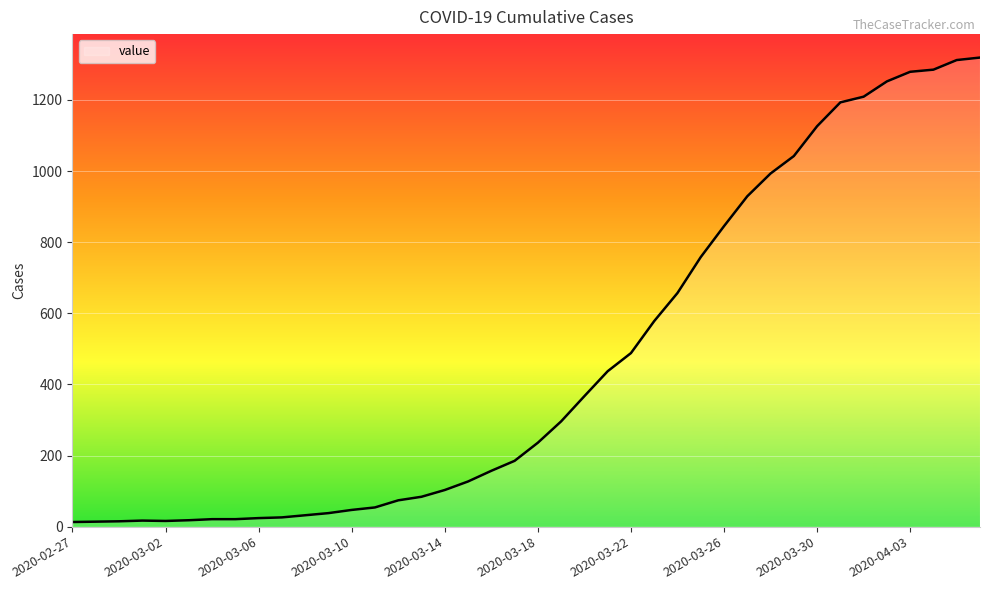

What is the greatest value displayed?

1319